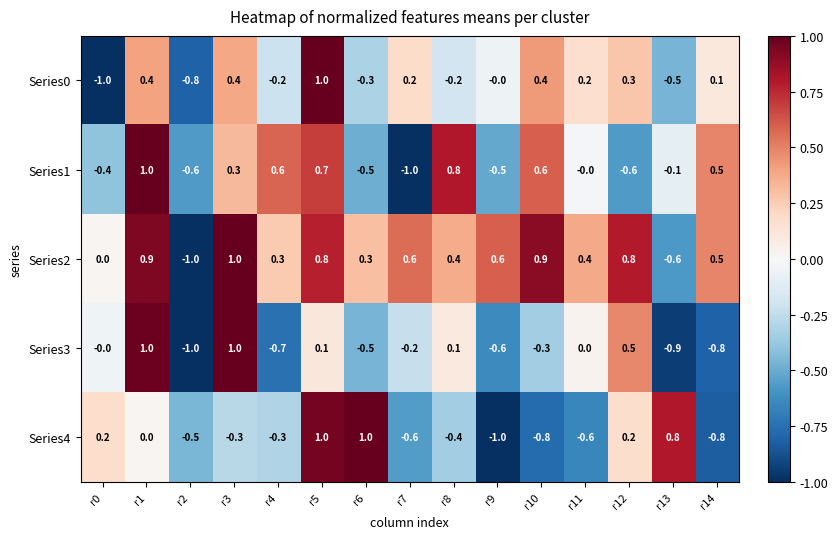

What is the highest value of the Series3 series?

1.0